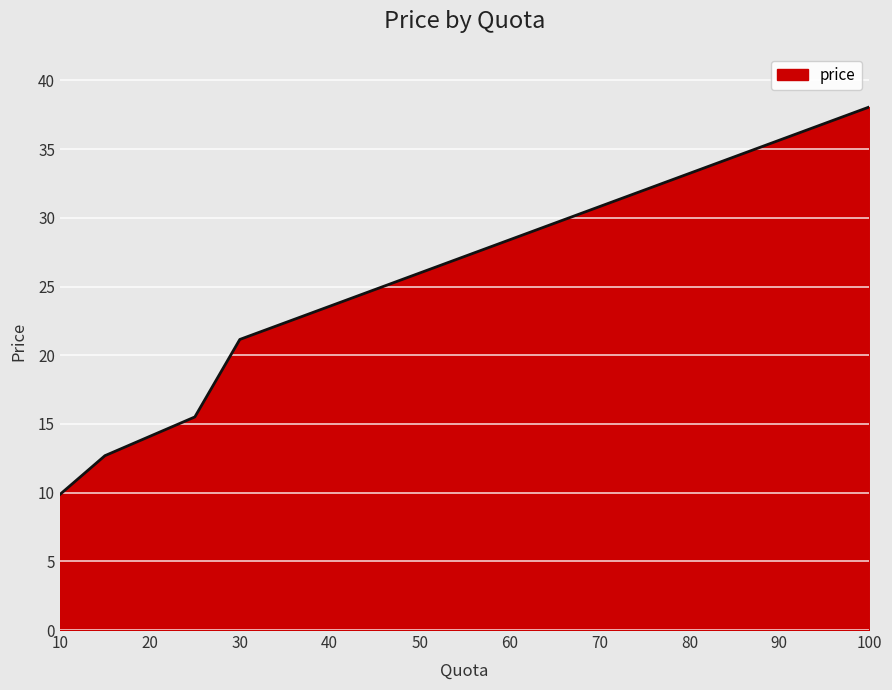

What is the difference between the maximum and minimum values?

28.2